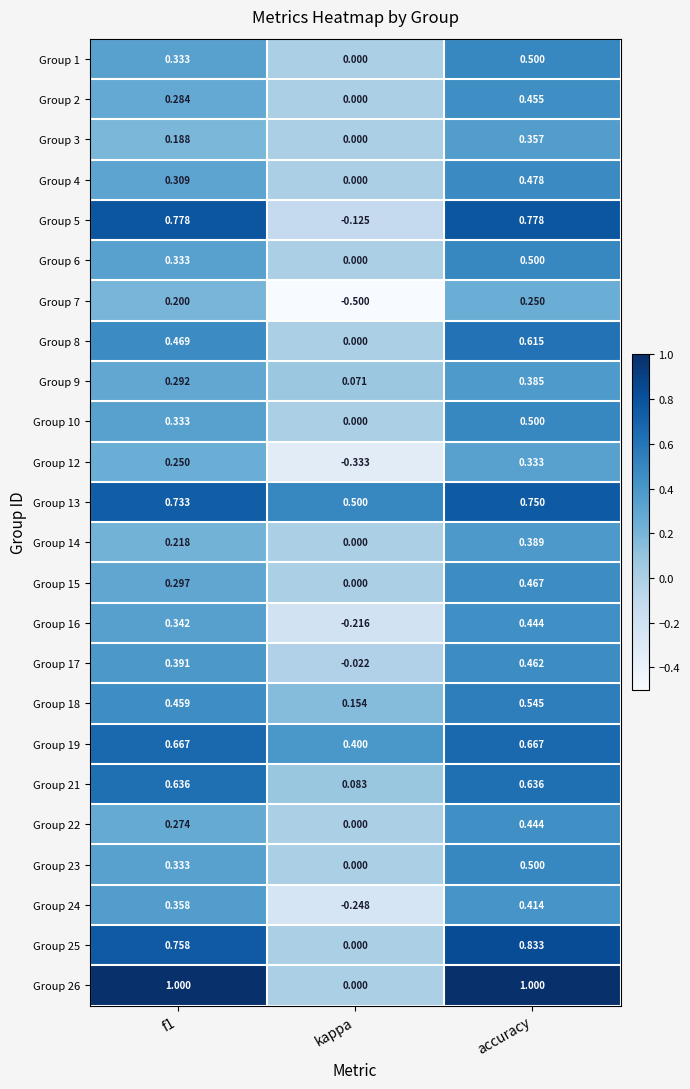

Which series has the largest total across all categories?

Group 26